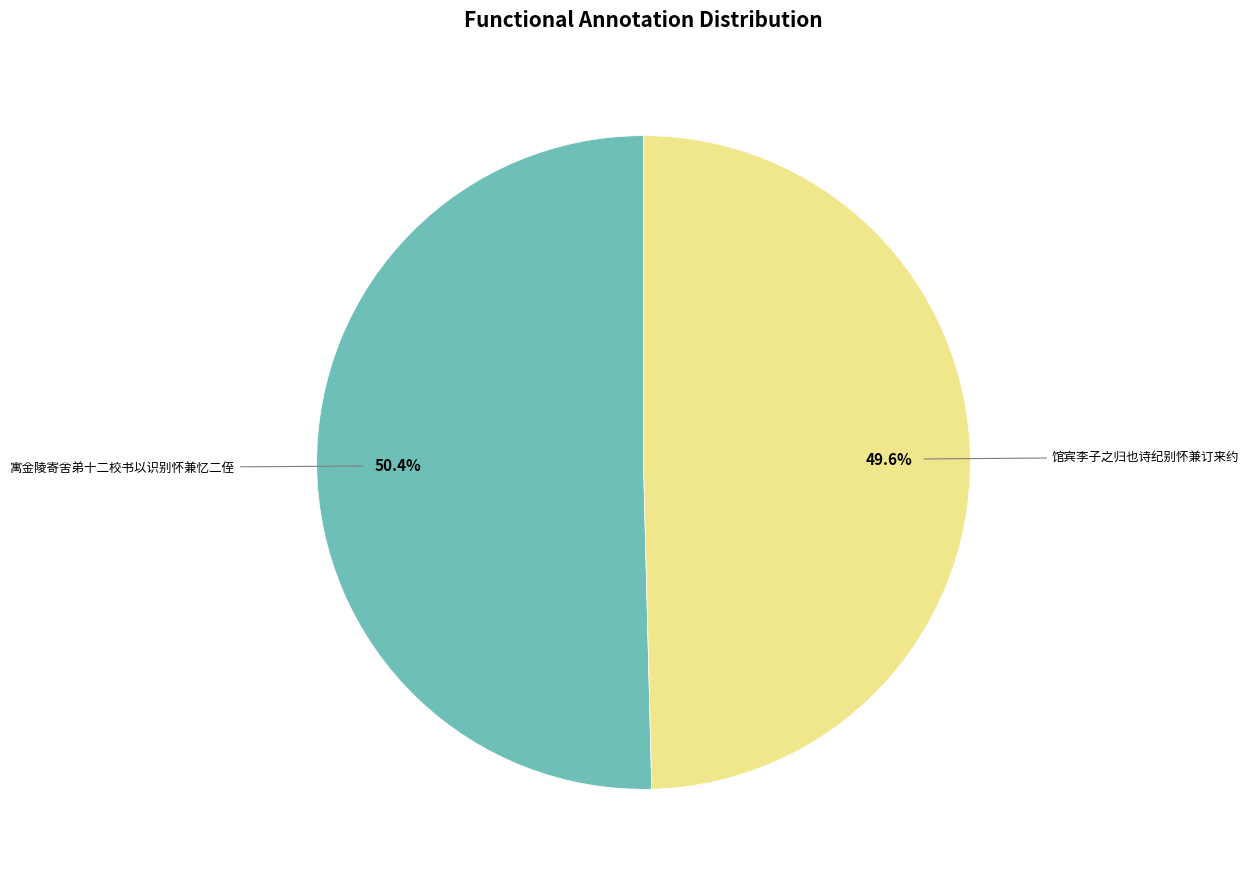

To the nearest percent, what portion does 馆宾李子之归也诗纪别怀兼订来约 represent?

50%